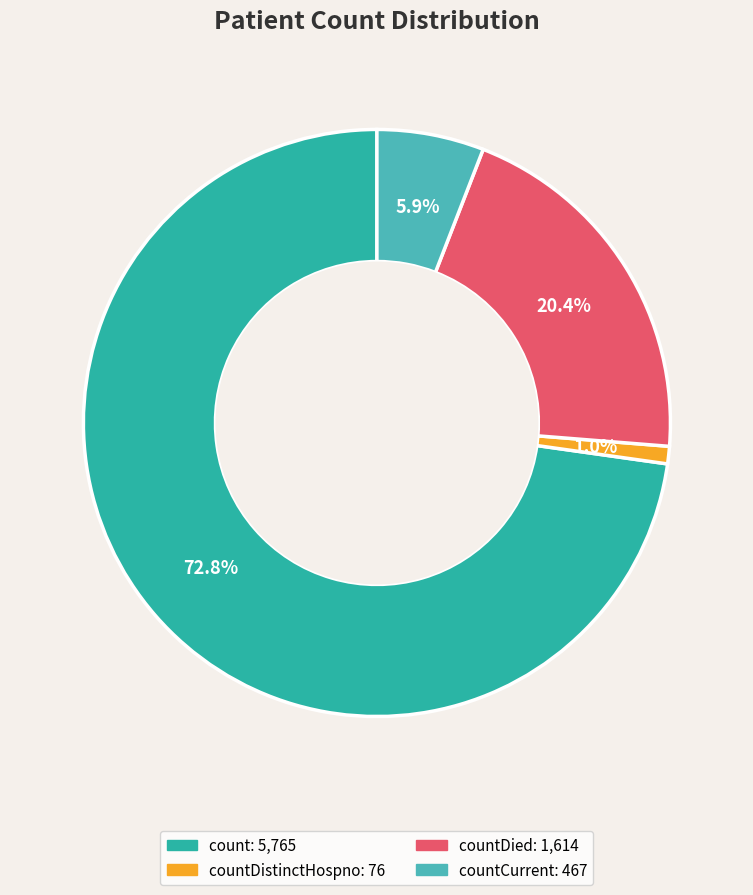

Which slice is the largest?

count